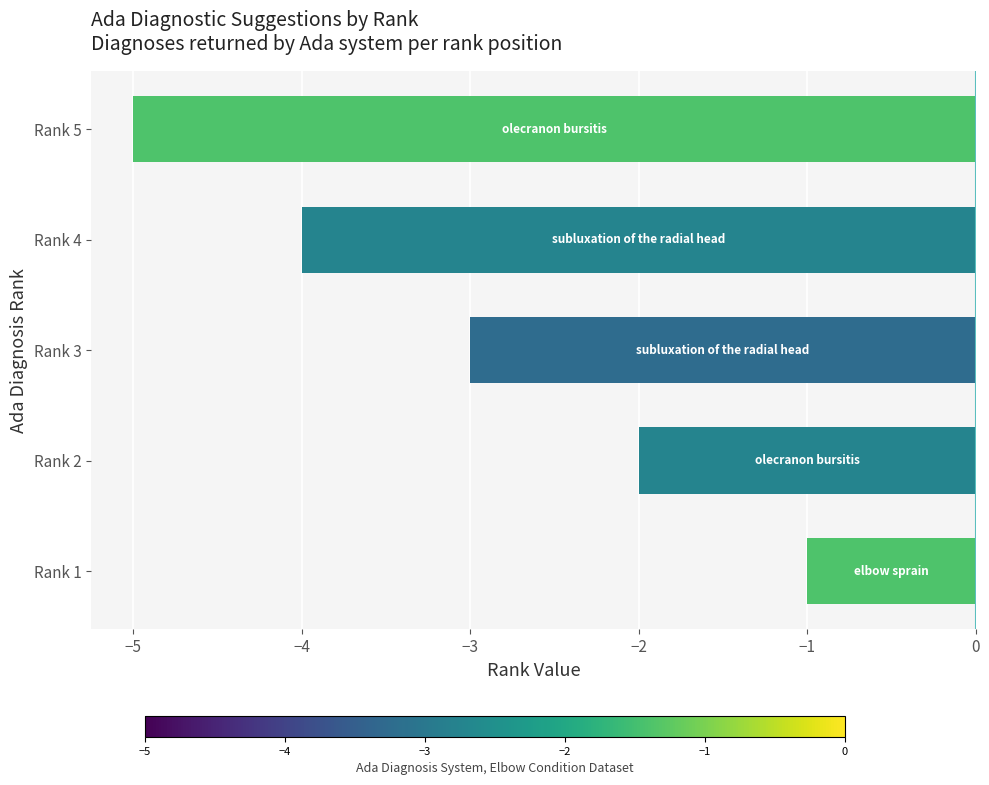

What is the change in value from Rank 1 to Rank 5?

-4